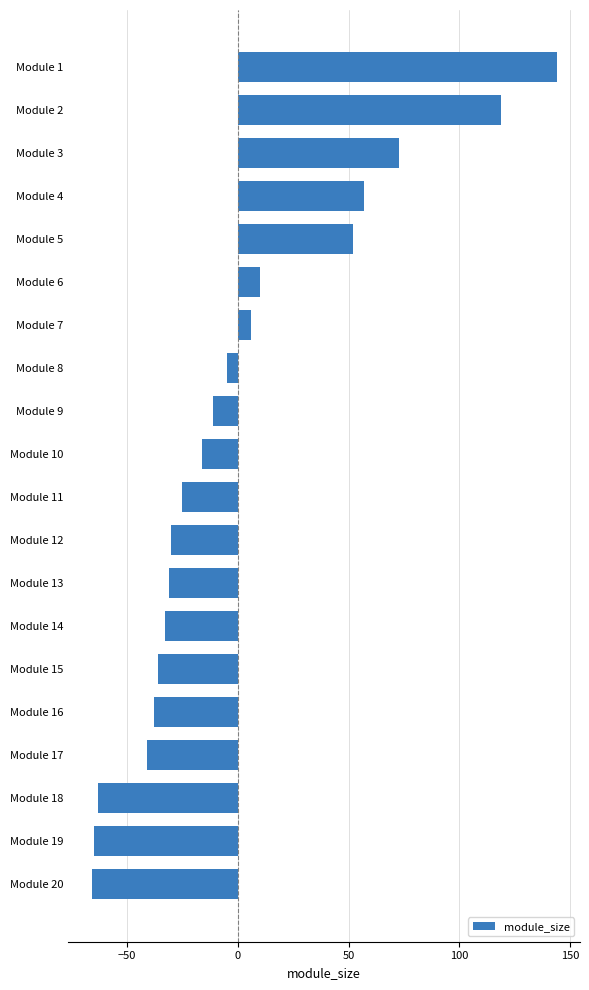

What is the smallest value displayed?

-66.0